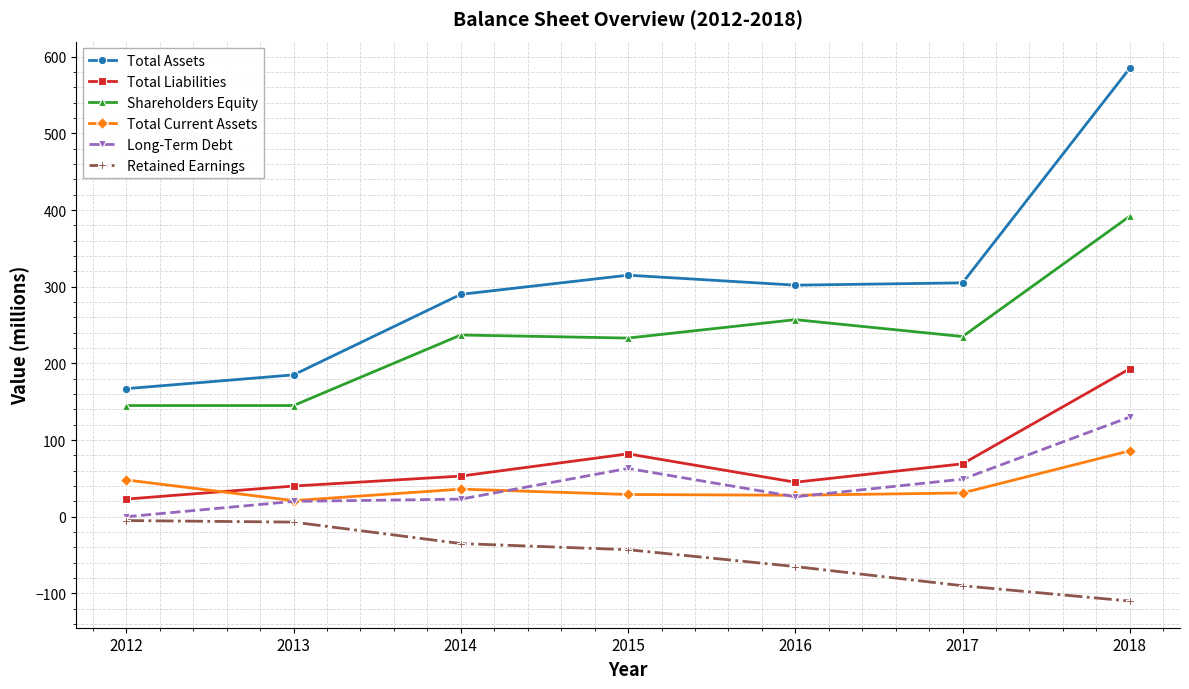

What are all the series names shown in the legend?

Total Assets, Total Liabilities, Shareholders Equity, Total Current Assets, Long-Term Debt, Retained Earnings